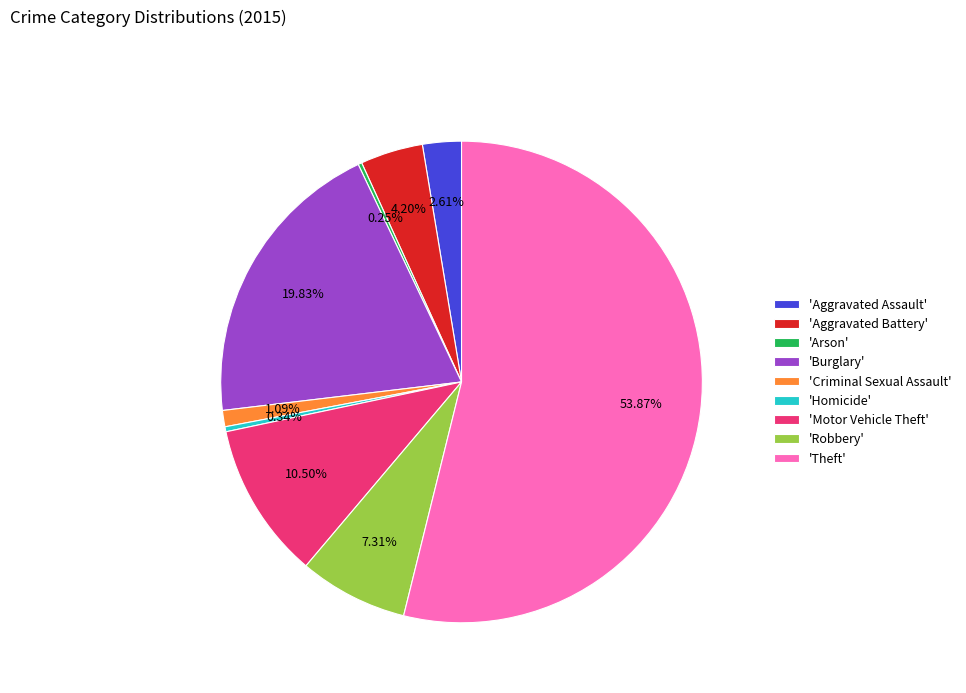

What is the majority slice?

'Theft'